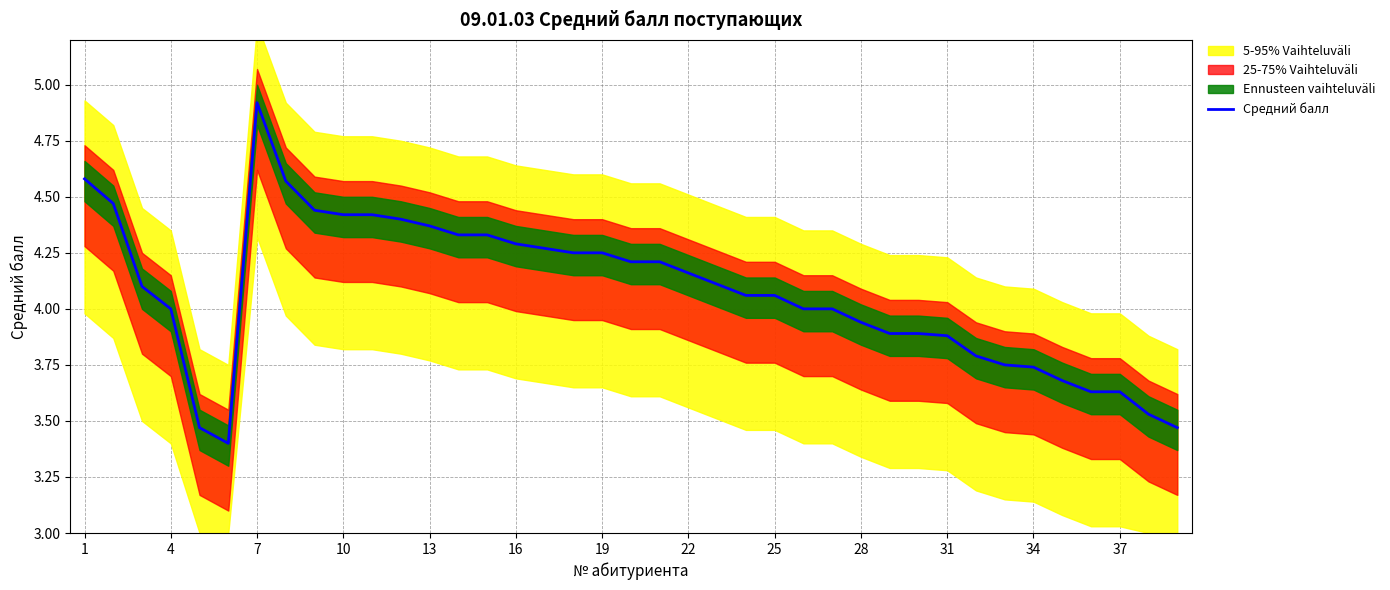

What is the sum of all values?

158.9